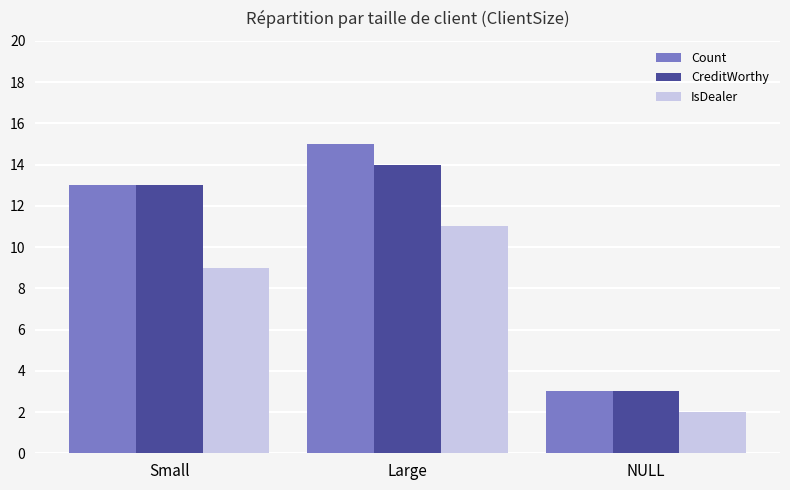

Rank the series by their maximum value, from lowest to highest.

IsDealer, CreditWorthy, Count